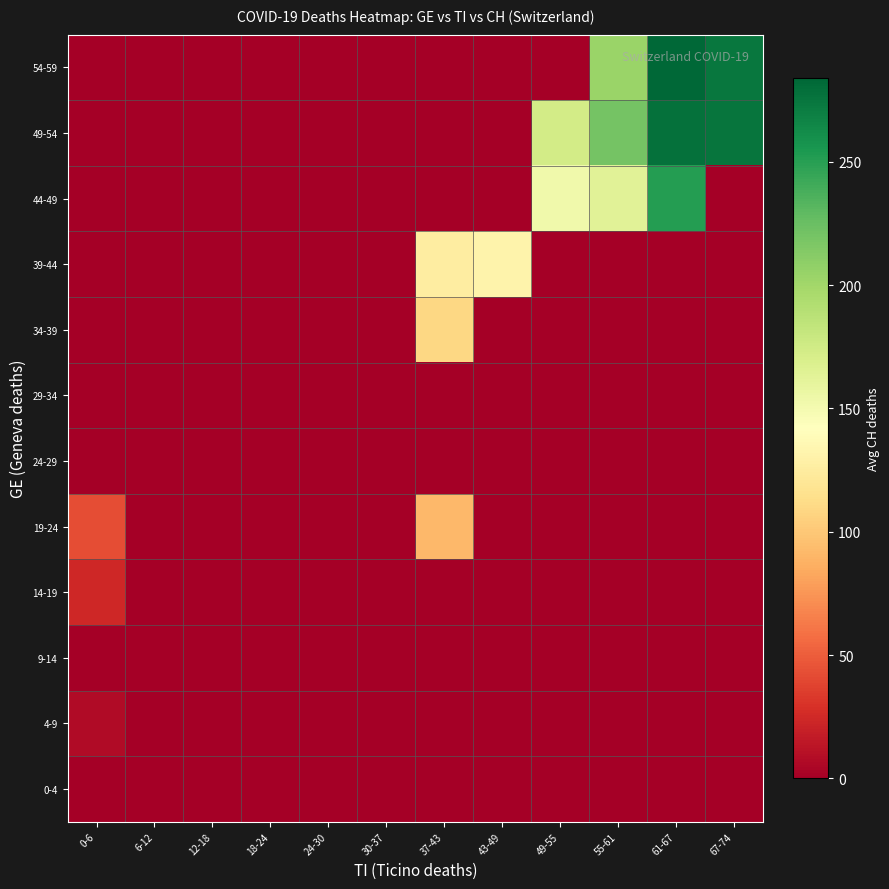

Reading left to right, what are all the values shown in this chart?

0-4: 0-6=0.8	6-12=0.0	12-18=0.0	18-24=0.0	24-30=0.0	30-37=0.0	37-43=0.0	43-49=0.0	49-55=0.0	55-61=0.0	61-67=0.0	67-74=0.0
4-9: 0-6=7.8	6-12=0.0	12-18=0.0	18-24=0.0	24-30=0.0	30-37=0.0	37-43=0.0	43-49=0.0	49-55=0.0	55-61=0.0	61-67=0.0	67-74=0.0
9-14: 0-6=0.0	6-12=0.0	12-18=0.0	18-24=0.0	24-30=0.0	30-37=0.0	37-43=0.0	43-49=0.0	49-55=0.0	55-61=0.0	61-67=0.0	67-74=0.0
14-19: 0-6=24.0	6-12=0.0	12-18=0.0	18-24=0.0	24-30=0.0	30-37=0.0	37-43=0.0	43-49=0.0	49-55=0.0	55-61=0.0	61-67=0.0	67-74=0.0
19-24: 0-6=43.0	6-12=0.0	12-18=0.0	18-24=0.0	24-30=0.0	30-37=0.0	37-43=91.0	43-49=0.0	49-55=0.0	55-61=0.0	61-67=0.0	67-74=0.0
24-29: 0-6=0.0	6-12=0.0	12-18=0.0	18-24=0.0	24-30=0.0	30-37=0.0	37-43=0.0	43-49=0.0	49-55=0.0	55-61=0.0	61-67=0.0	67-74=0.0
29-34: 0-6=0.0	6-12=0.0	12-18=0.0	18-24=0.0	24-30=0.0	30-37=0.0	37-43=0.0	43-49=0.0	49-55=0.0	55-61=0.0	61-67=0.0	67-74=0.0
34-39: 0-6=0.0	6-12=0.0	12-18=0.0	18-24=0.0	24-30=0.0	30-37=0.0	37-43=109.0	43-49=0.0	49-55=0.0	55-61=0.0	61-67=0.0	67-74=0.0
39-44: 0-6=0.0	6-12=0.0	12-18=0.0	18-24=0.0	24-30=0.0	30-37=0.0	37-43=126.0	43-49=132.0	49-55=0.0	55-61=0.0	61-67=0.0	67-74=0.0
44-49: 0-6=0.0	6-12=0.0	12-18=0.0	18-24=0.0	24-30=0.0	30-37=0.0	37-43=0.0	43-49=0.0	49-55=152.0	55-61=164.0	61-67=251.0	67-74=0.0
49-54: 0-6=0.0	6-12=0.0	12-18=0.0	18-24=0.0	24-30=0.0	30-37=0.0	37-43=0.0	43-49=0.0	49-55=174.0	55-61=220.5	61-67=278.0	67-74=276.0
54-59: 0-6=0.0	6-12=0.0	12-18=0.0	18-24=0.0	24-30=0.0	30-37=0.0	37-43=0.0	43-49=0.0	49-55=0.0	55-61=204.0	61-67=284.0	67-74=275.0